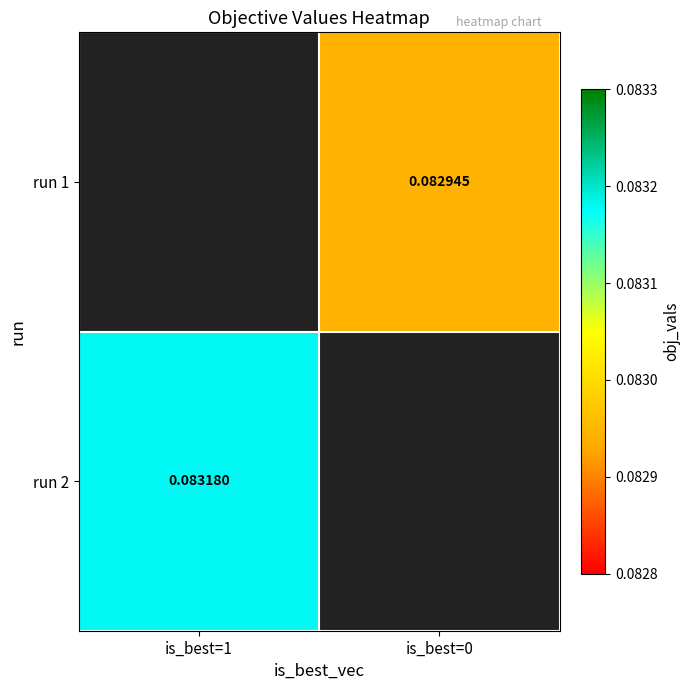

Is it true that run 1 equals 0.1 at is_best=0?

True